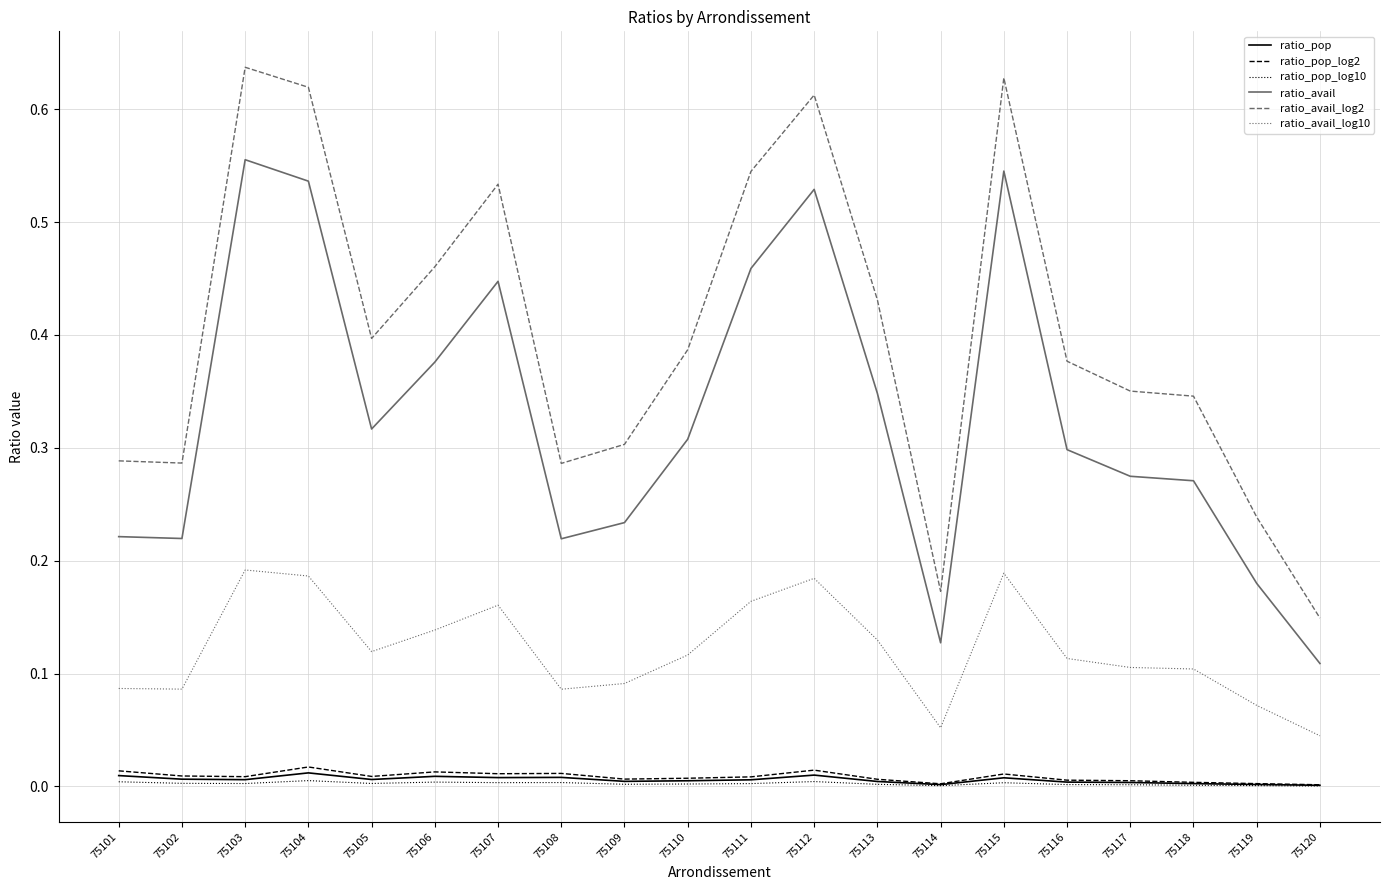

True or false: ratio_avail_log2 has a value of 0.4 at 75116.

True